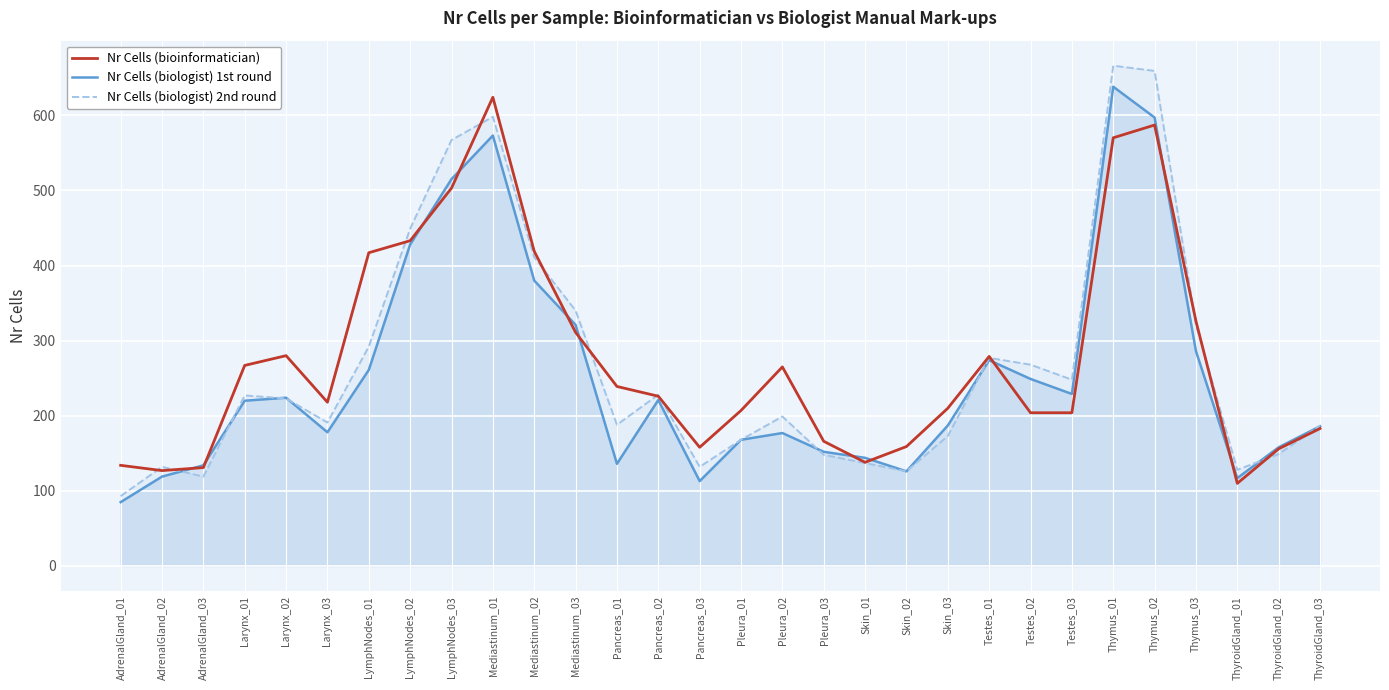

Does the chart display data point markers on the line(s)?

No